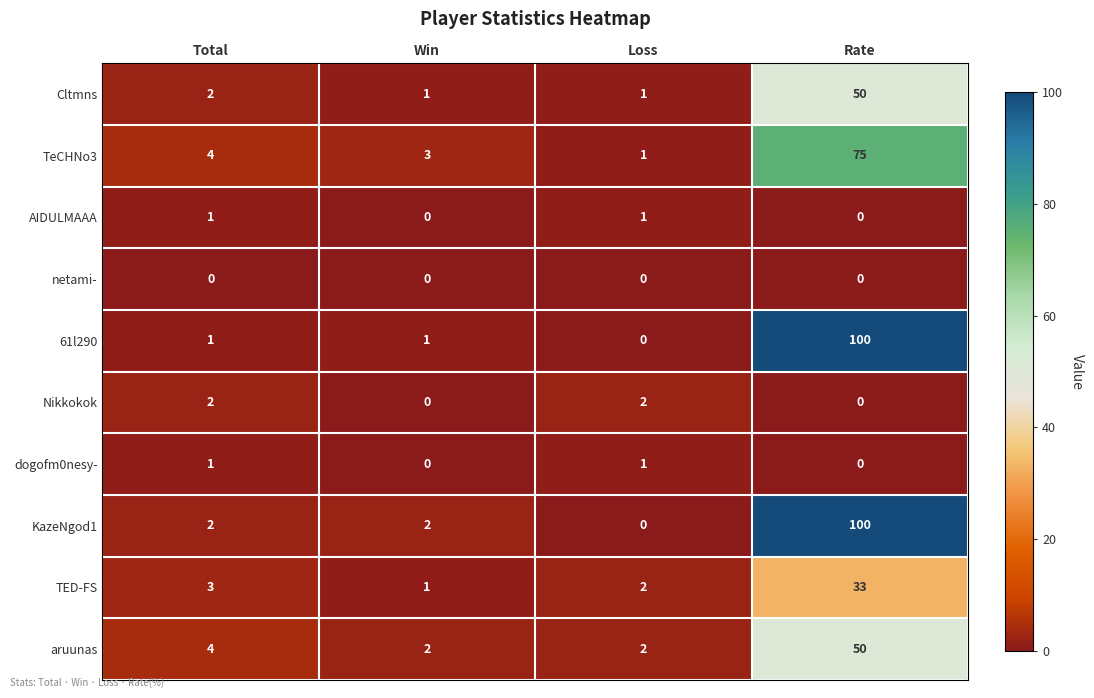

What is the sum of all KazeNgod1 values?

104